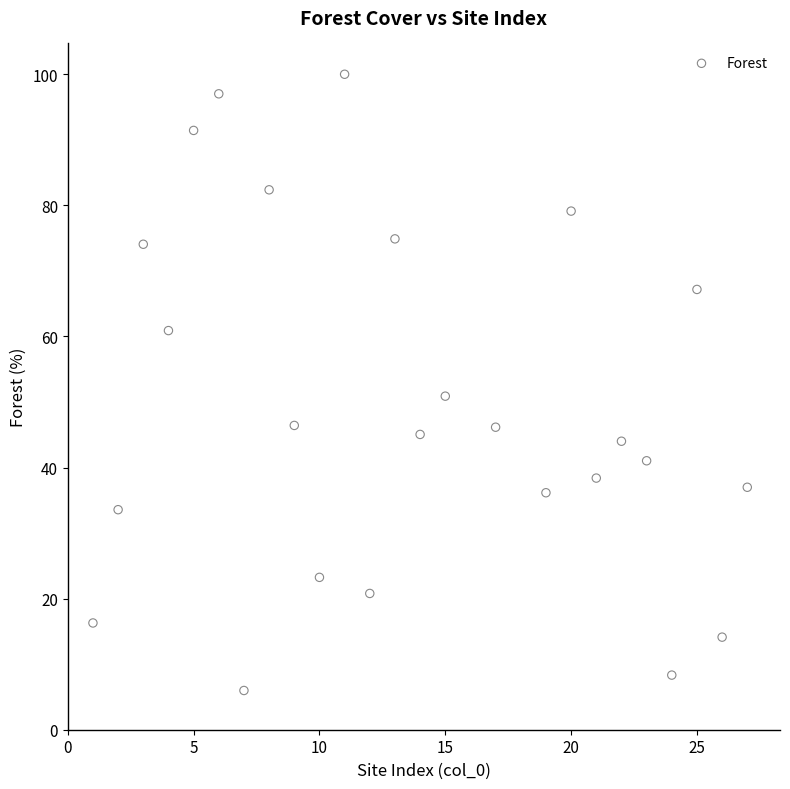

What Y value in the scatter plot is closest to 52?

50.9